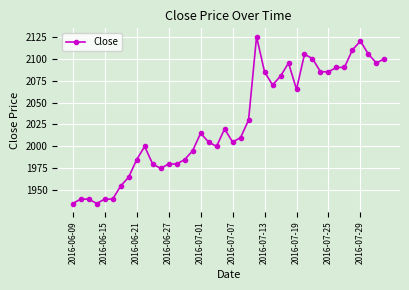

Reading left to right, extract all data points from this chart.

1935	1940	1940	1935	1940	1940	1955	1965	1985	2000	1980	1975	1980	1980	1985	1995	2015	2005	2000	2020	2005	2010	2030	2125	2085	2070	2080	2095	2065	2105	2100	2085	2085	2090	2090	2110	2120	2105	2095	2100